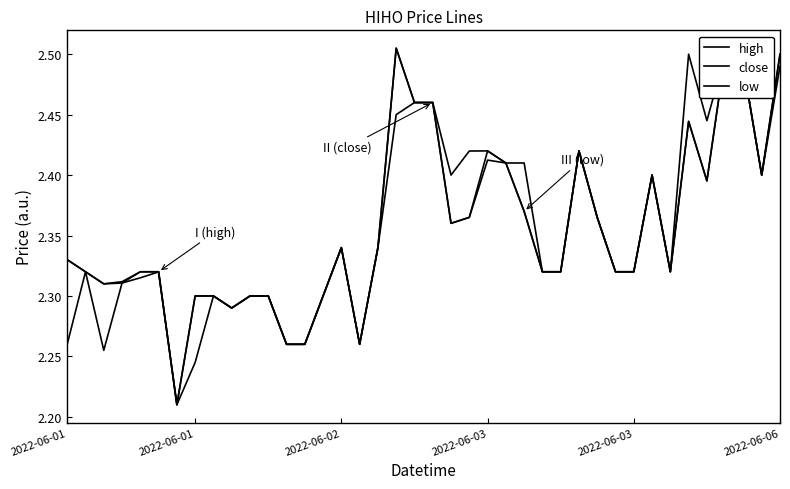

Does the chart have visible grid lines?

No